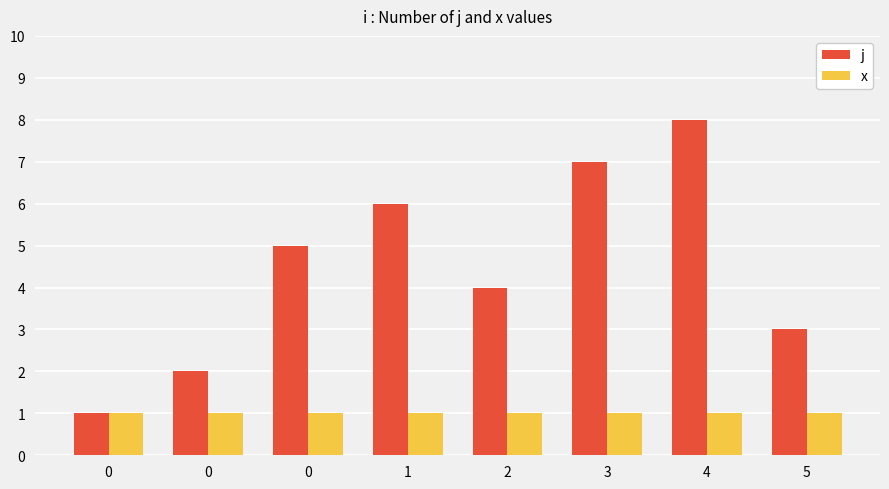

Which series changed the most between 0 and 0?

j